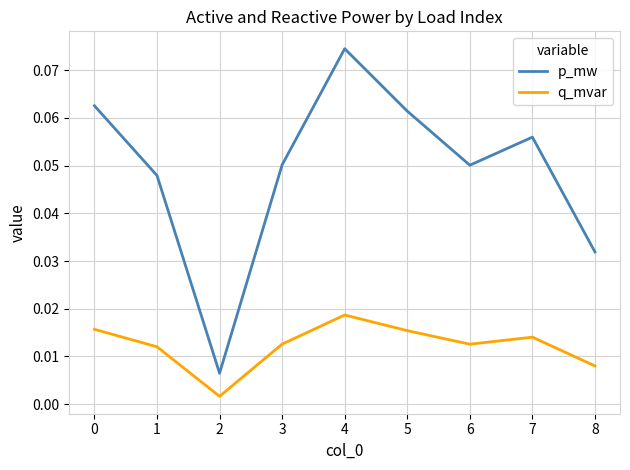

At which label is q_mvar closest to 0?

2